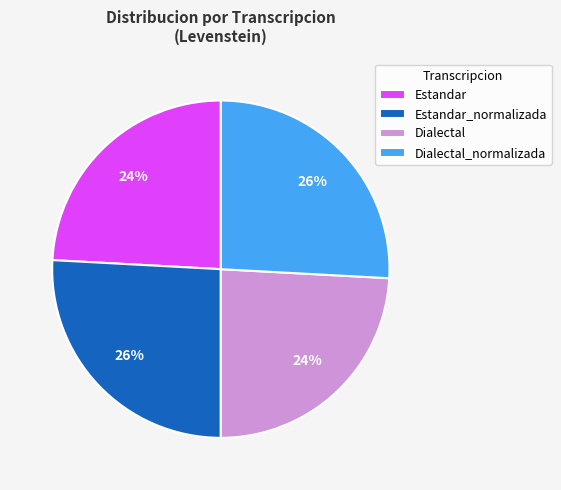

Approximately how many times larger is the value at Dialectal_normalizada compared to Estandar_normalizada?

1.0